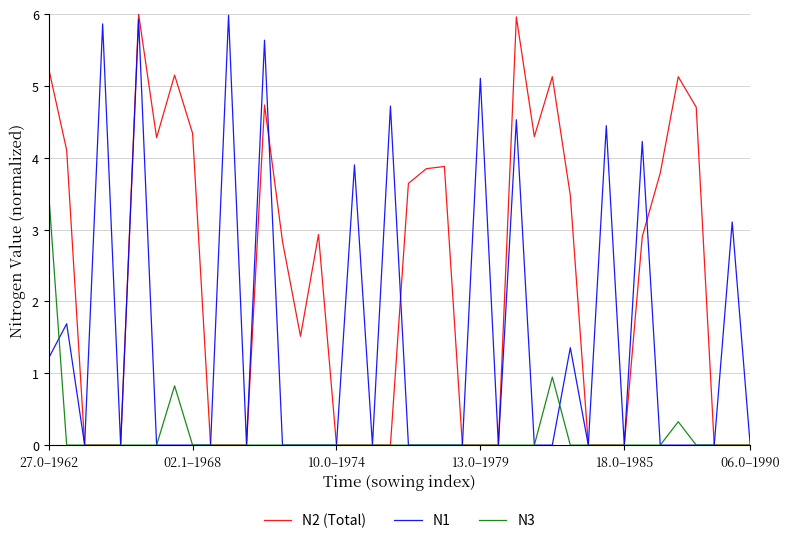

What is the highest value of the N3 series?

3.5